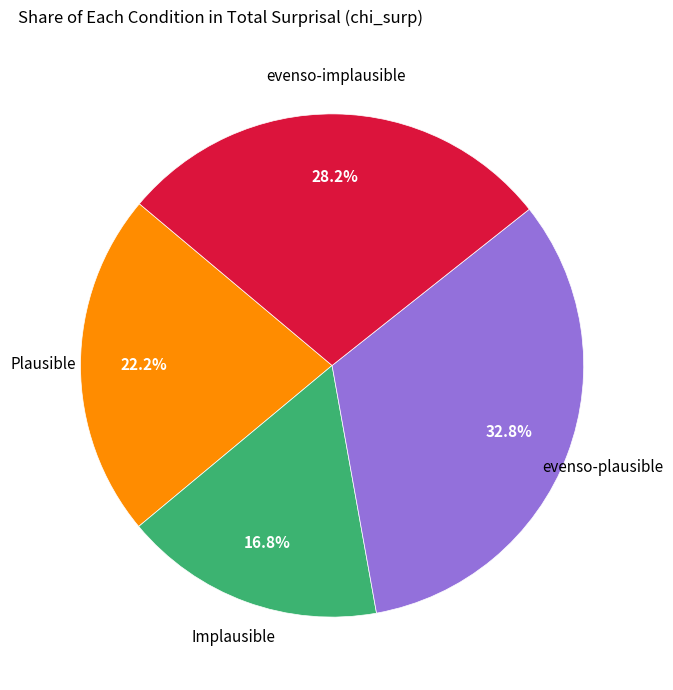

Does any single category account for the majority?

No